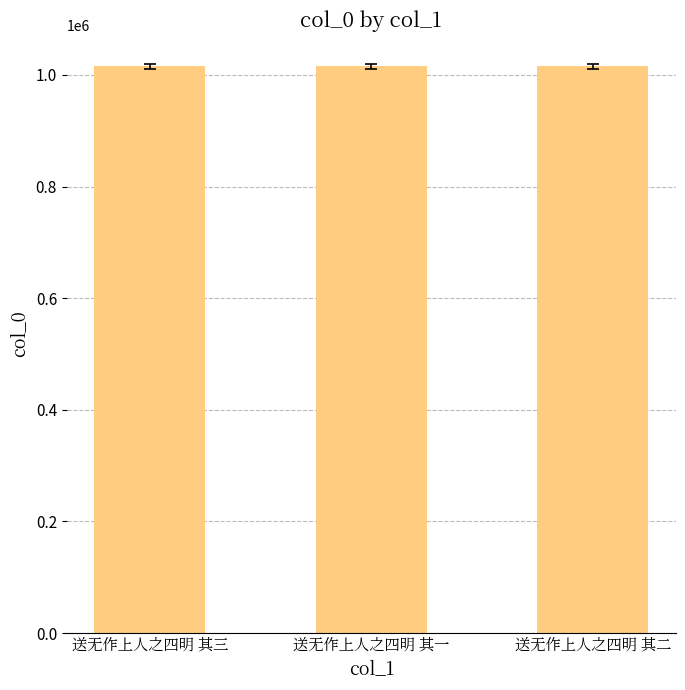

What is the change in value from 送无作上人之四明 其三 to 送无作上人之四明 其一?

-1